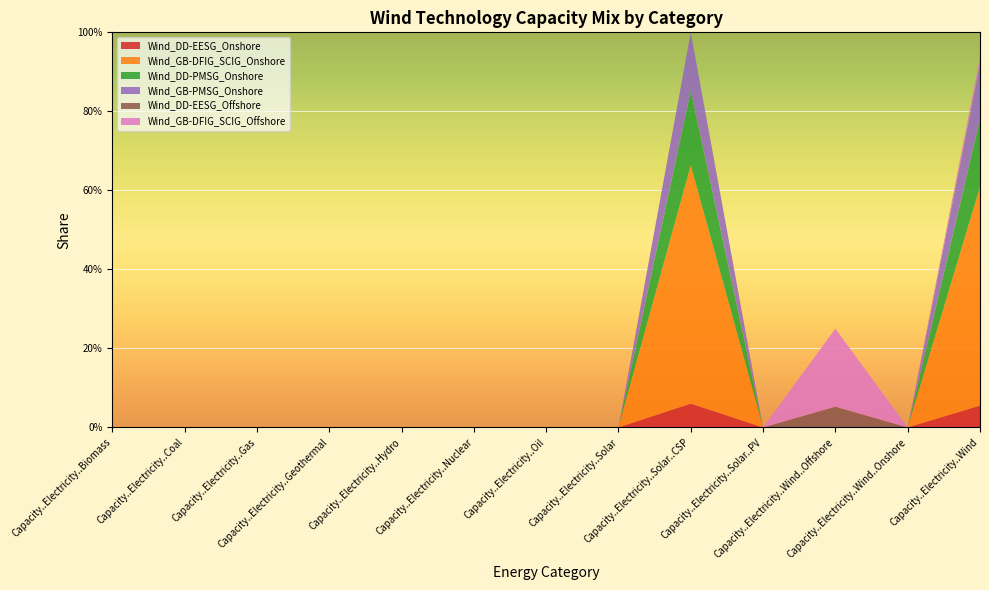

Reading right to left, what are all the values shown in this chart?

Wind_DD-EESG_Onshore: 0.1	0.0	0.0	0.0	0.1	0.0	0.0	0.0	0.0	0.0	0.0	0.0	0.0
Wind_GB-DFIG_SCIG_Onshore: 0.6	0.0	0.0	0.0	0.6	0.0	0.0	0.0	0.0	0.0	0.0	0.0	0.0
Wind_DD-PMSG_Onshore: 0.2	0.0	0.0	0.0	0.2	0.0	0.0	0.0	0.0	0.0	0.0	0.0	0.0
Wind_GB-PMSG_Onshore: 0.1	0.0	0.0	0.0	0.1	0.0	0.0	0.0	0.0	0.0	0.0	0.0	0.0
Wind_DD-EESG_Offshore: 0.0	0.0	0.1	0.0	0.0	0.0	0.0	0.0	0.0	0.0	0.0	0.0	0.0
Wind_GB-DFIG_SCIG_Offshore: 0.0	0.0	0.2	0.0	0.0	0.0	0.0	0.0	0.0	0.0	0.0	0.0	0.0